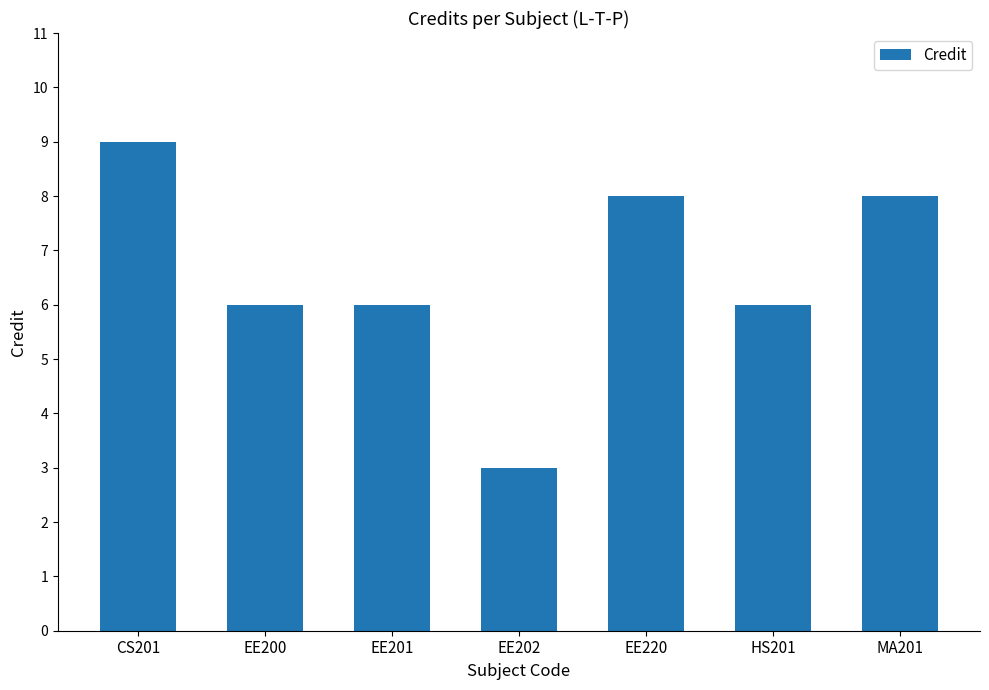

What is the minimum value shown in the chart?

3